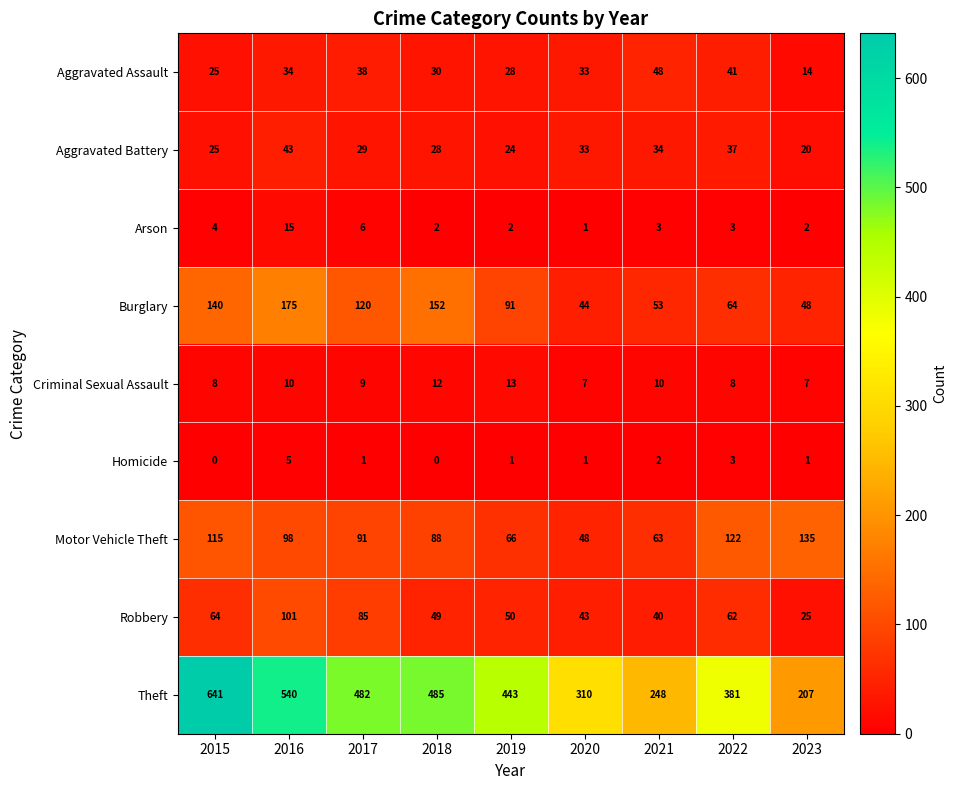

Is it true that Aggravated Assault equals 43 at 2019?

False